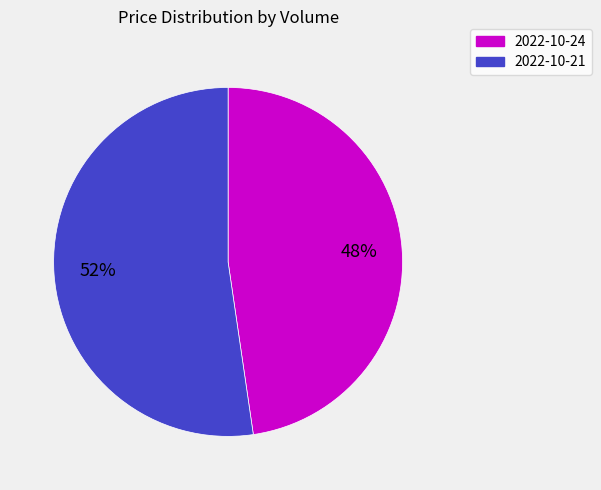

To the nearest percent, what is the average slice percentage?

50%